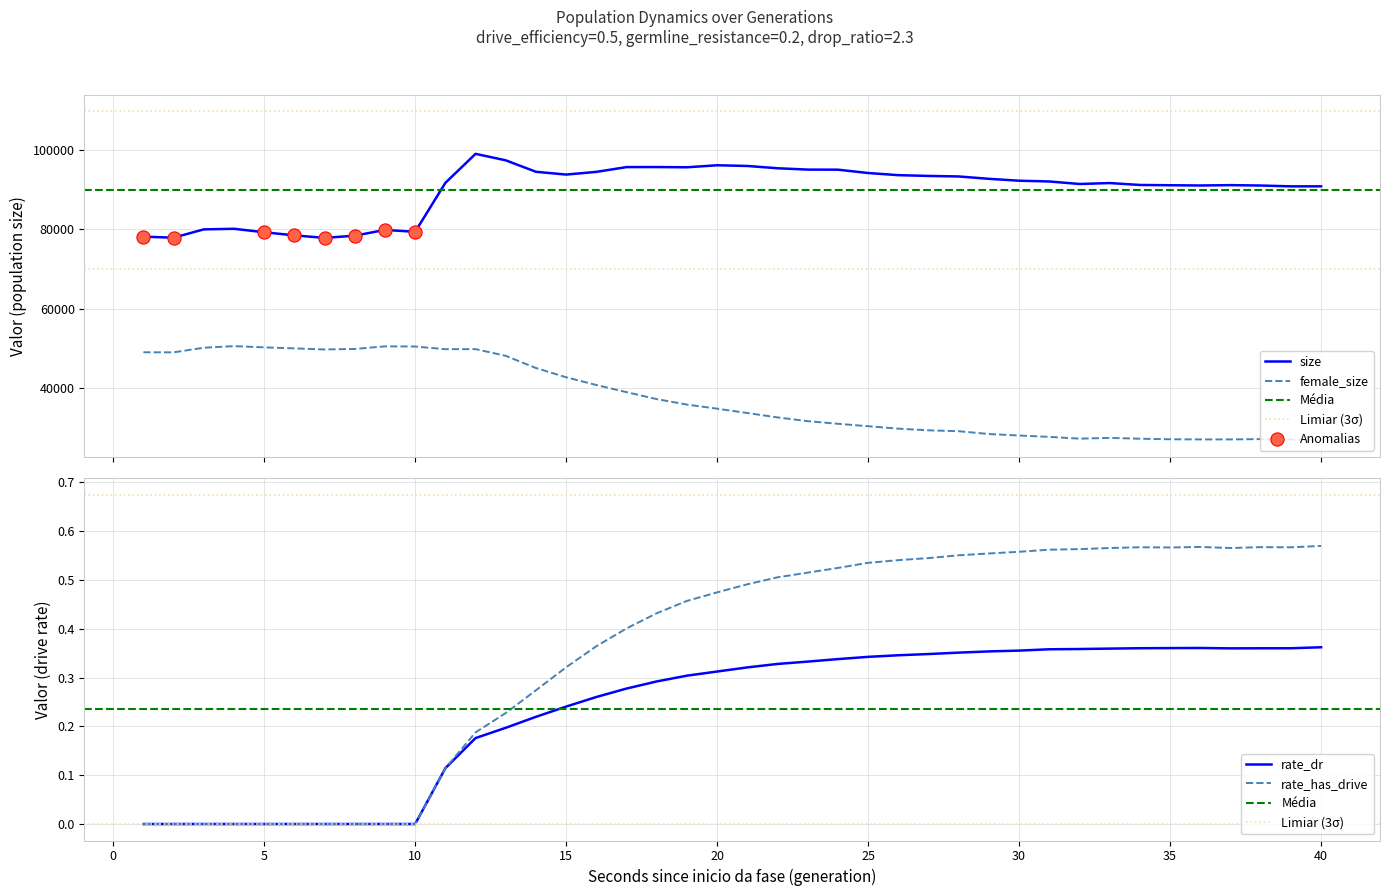

What is the minimum value for size?

77859